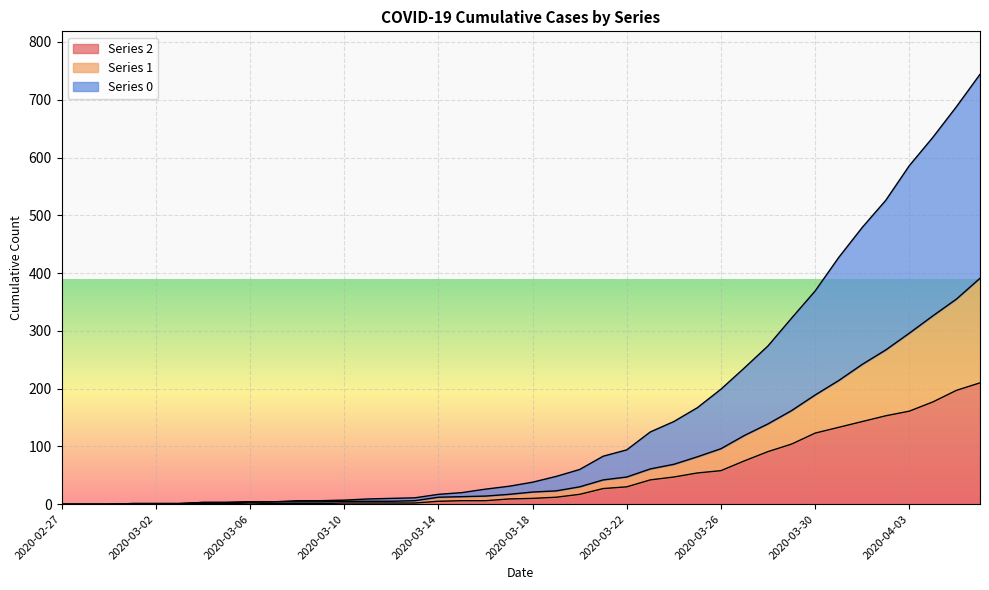

What are all the series names shown in the legend?

Series 2, Series 1, Series 0